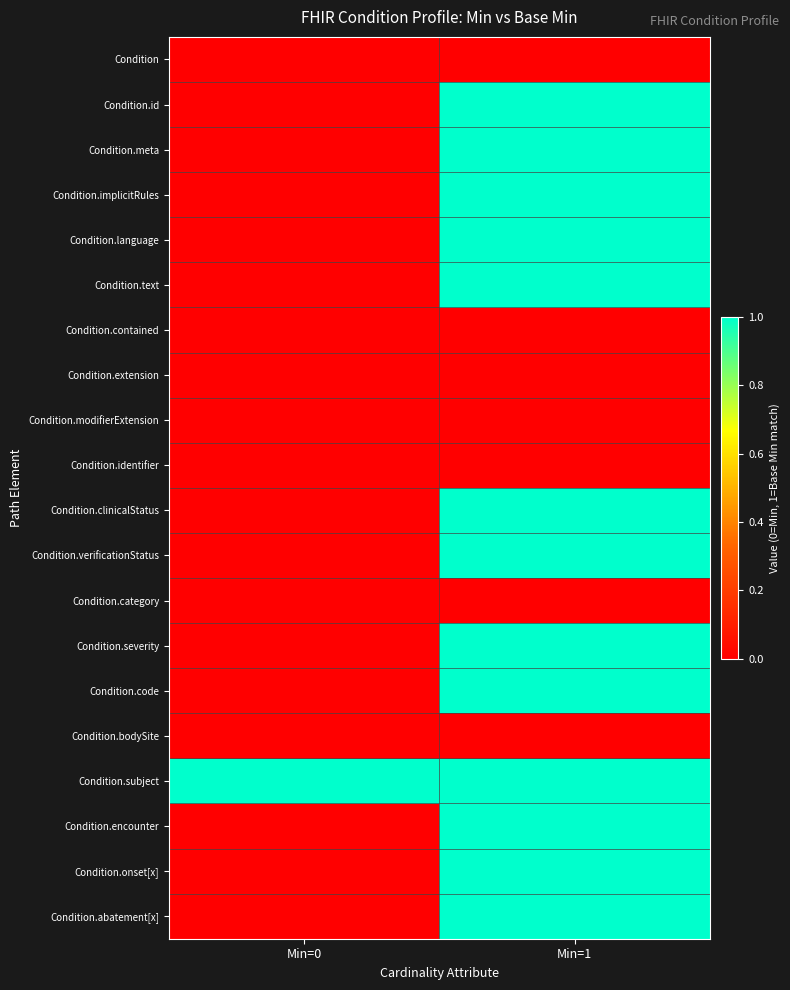

Reading left to right, transcribe all the data shown in this chart.

Condition: Min=0=0	Min=1=0
Condition.id: Min=0=0	Min=1=1
Condition.meta: Min=0=0	Min=1=1
Condition.implicitRules: Min=0=0	Min=1=1
Condition.language: Min=0=0	Min=1=1
Condition.text: Min=0=0	Min=1=1
Condition.contained: Min=0=0	Min=1=0
Condition.extension: Min=0=0	Min=1=0
Condition.modifierExtension: Min=0=0	Min=1=0
Condition.identifier: Min=0=0	Min=1=0
Condition.clinicalStatus: Min=0=0	Min=1=1
Condition.verificationStatus: Min=0=0	Min=1=1
Condition.category: Min=0=0	Min=1=0
Condition.severity: Min=0=0	Min=1=1
Condition.code: Min=0=0	Min=1=1
Condition.bodySite: Min=0=0	Min=1=0
Condition.subject: Min=0=1	Min=1=1
Condition.encounter: Min=0=0	Min=1=1
Condition.onset[x]: Min=0=0	Min=1=1
Condition.abatement[x]: Min=0=0	Min=1=1